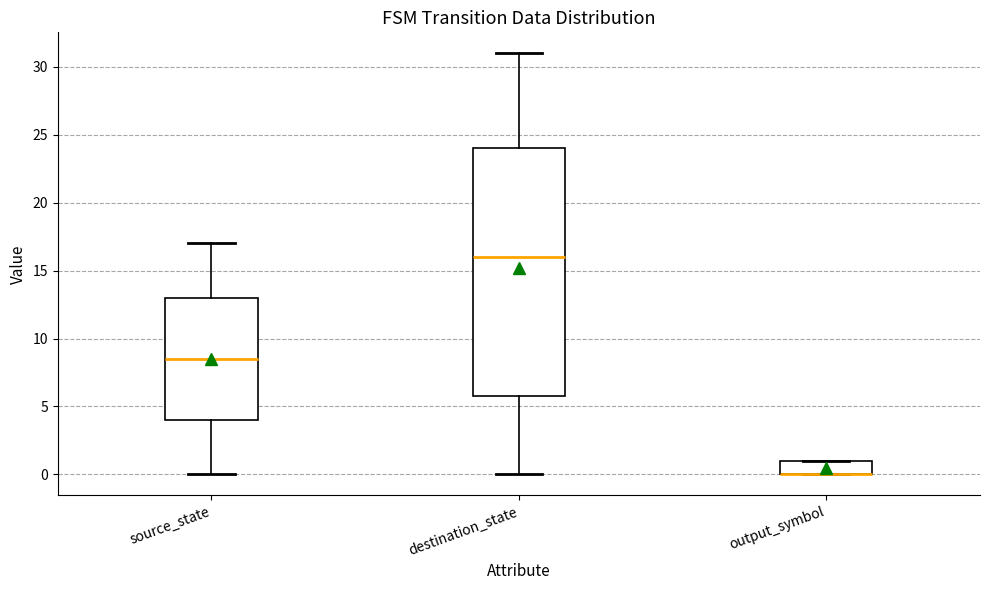

Reading left to right, read every box against the y-axis: the position of its median line, the range the box covers, and the ends of its whiskers. The values are not printed on the chart, so give them approximately, as read against the axis.

source_state: median 8.5, box 4.0 to 13.0, whiskers 0.0 to 17.0
destination_state: median 16.0, box 6.0 to 24.0, whiskers 0.0 to 31.0
output_symbol: median 0.0 (drawn on the box's lower edge), box 0.0 to 1.0, whiskers 0.0 to 1.0